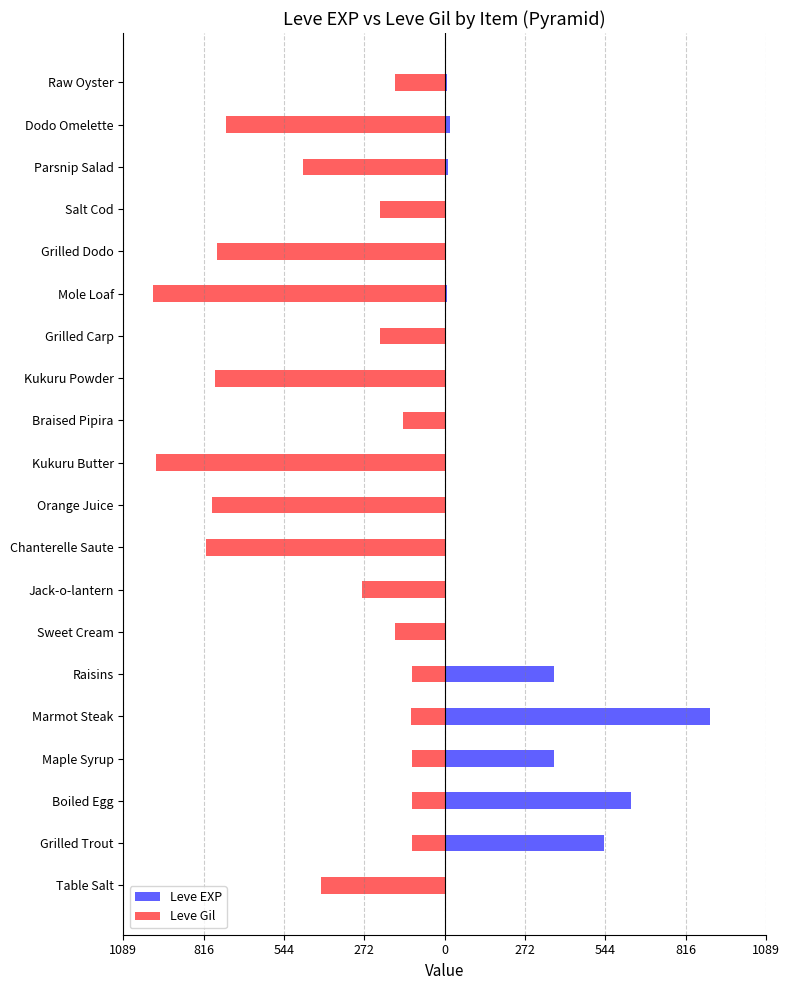

What is the highest value of the Leve Gil series?

-112